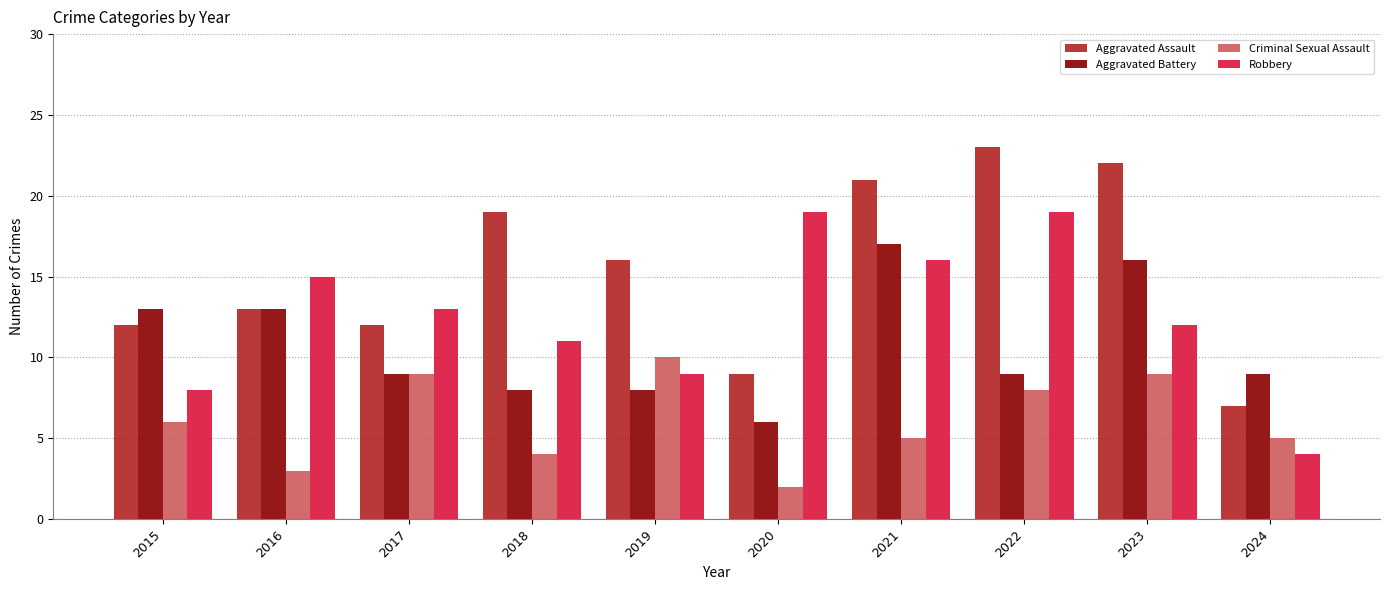

What are all the series names shown in the legend?

Aggravated Assault, Aggravated Battery, Criminal Sexual Assault, Robbery